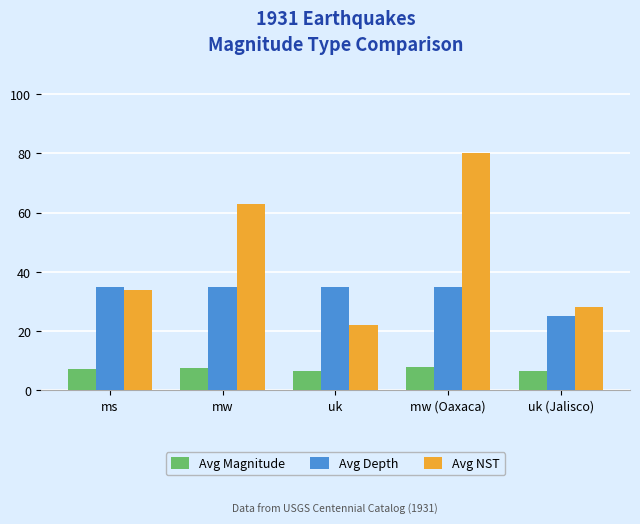

What is the lowest value of the Avg NST series?

22.0